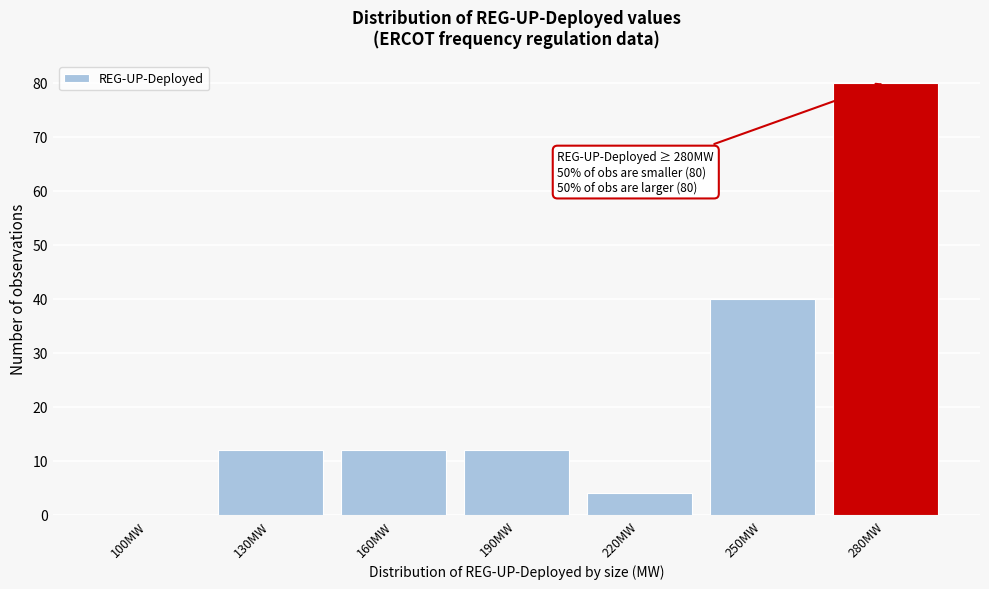

Reading right to left, list all the values displayed in this chart.

280MW=80	250MW=40	220MW=4	190MW=12	160MW=12	130MW=12	100MW=0